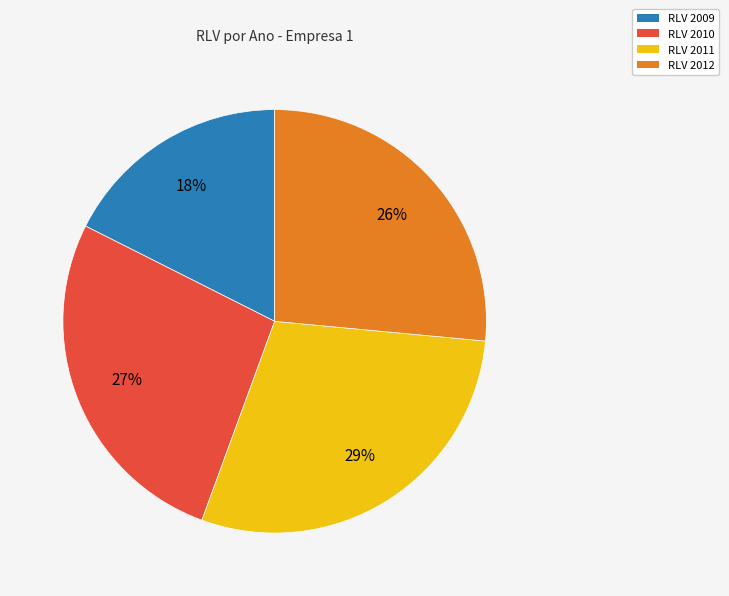

Is the sum of RLV 2009 and RLV 2010 greater than half?

No